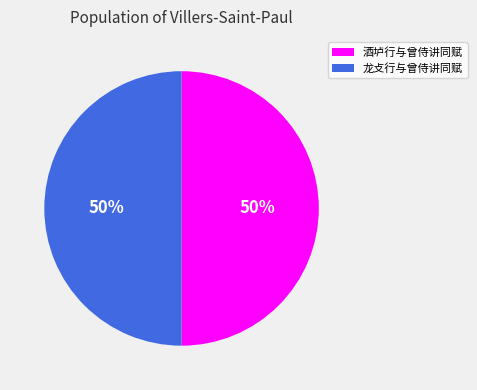

What is the ratio of the value at 酒垆行与曾侍讲同赋 to the value at 龙攴行与曾侍讲同赋?

1.0